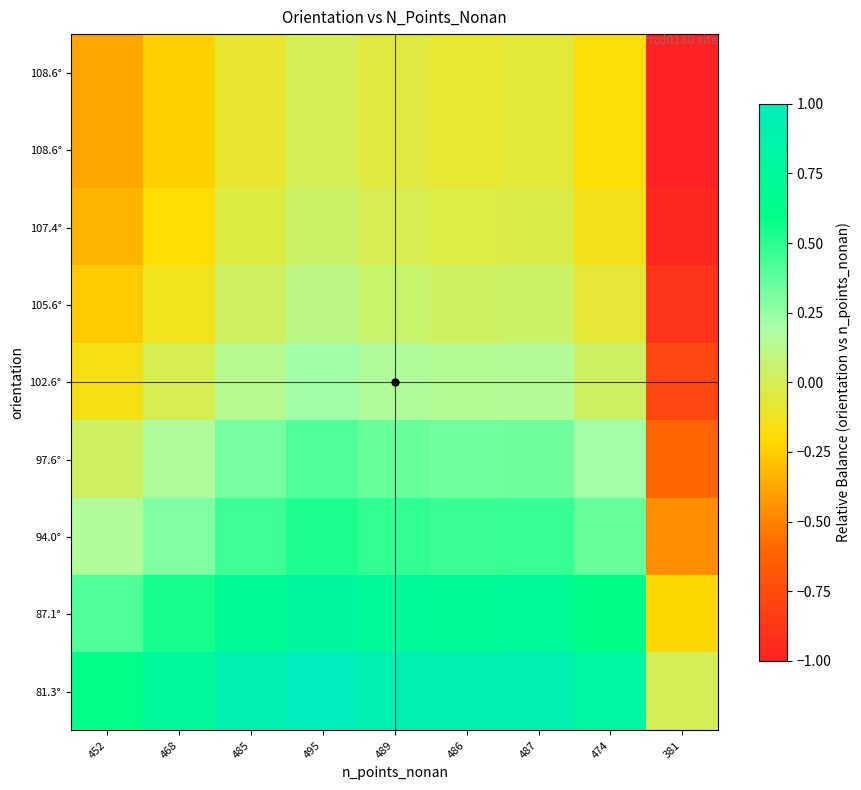

What is the minimum value shown in the chart?

-1.0